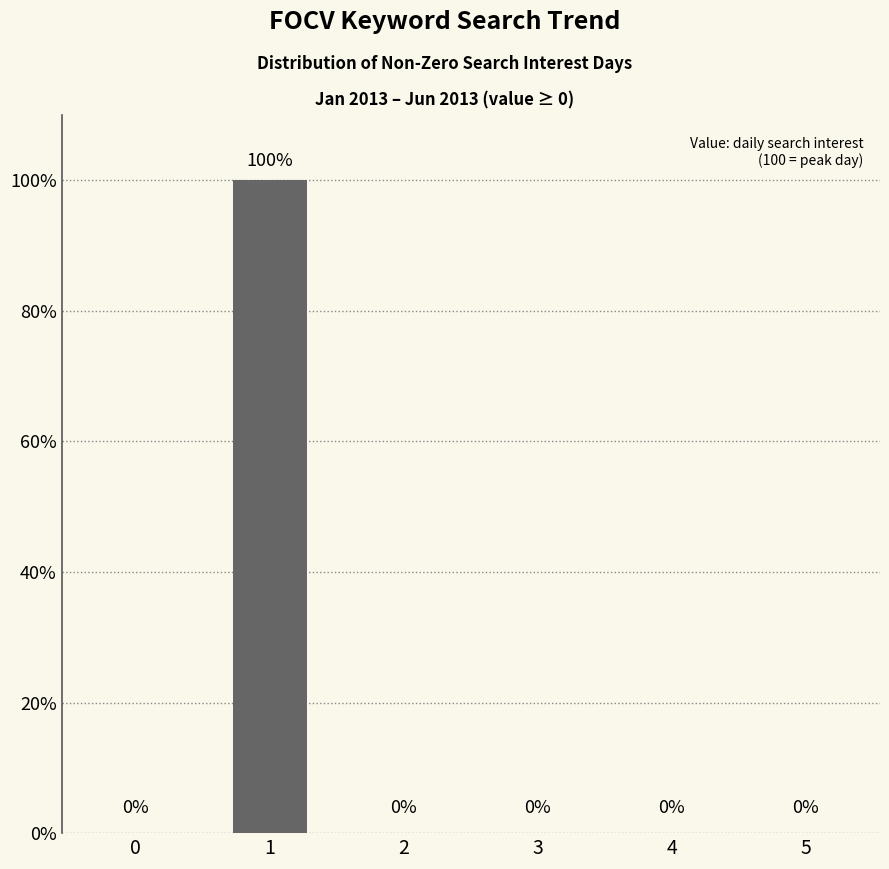

What is the greatest value displayed?

100